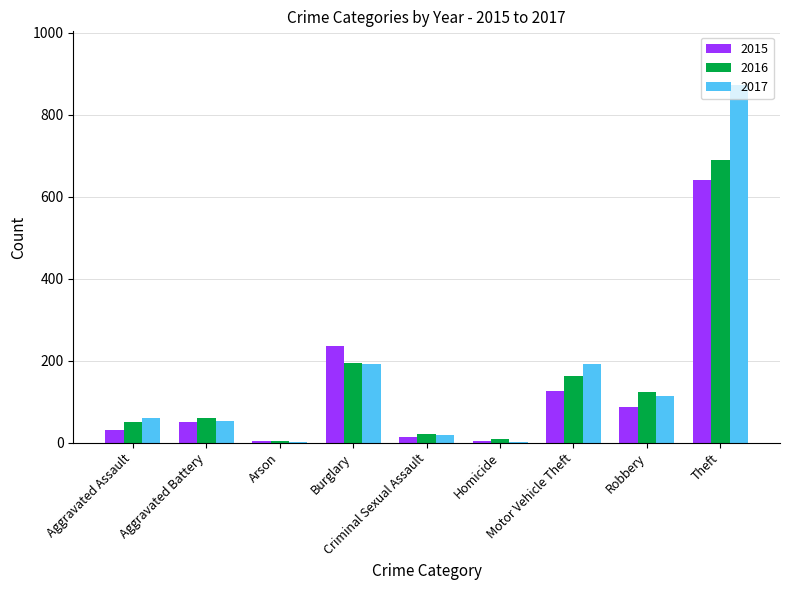

What is the approximate value of 2015 at Aggravated Battery, to the nearest 50?

50